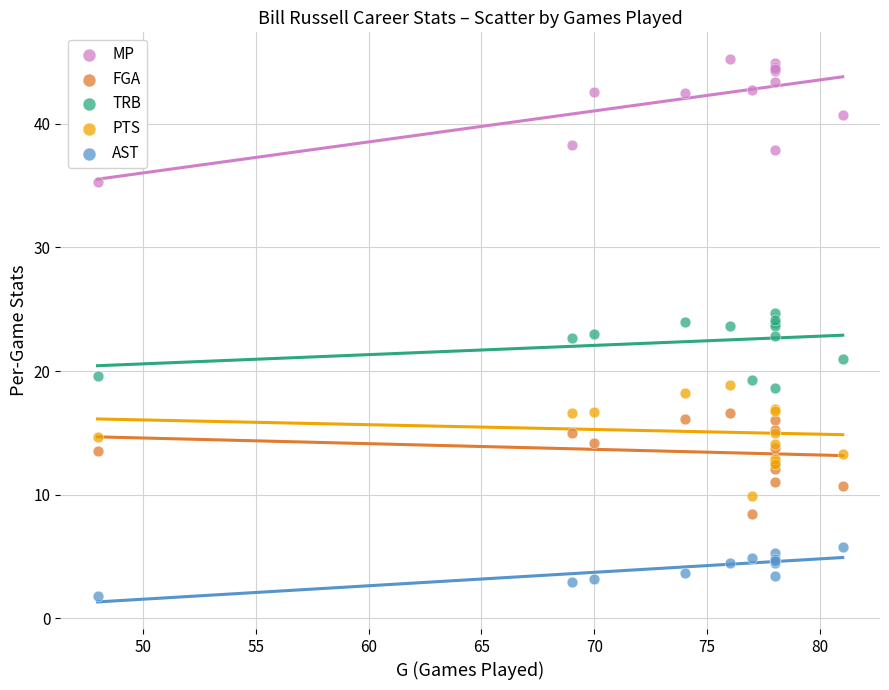

In the MP series, what Y value is closest to 40?

40.7